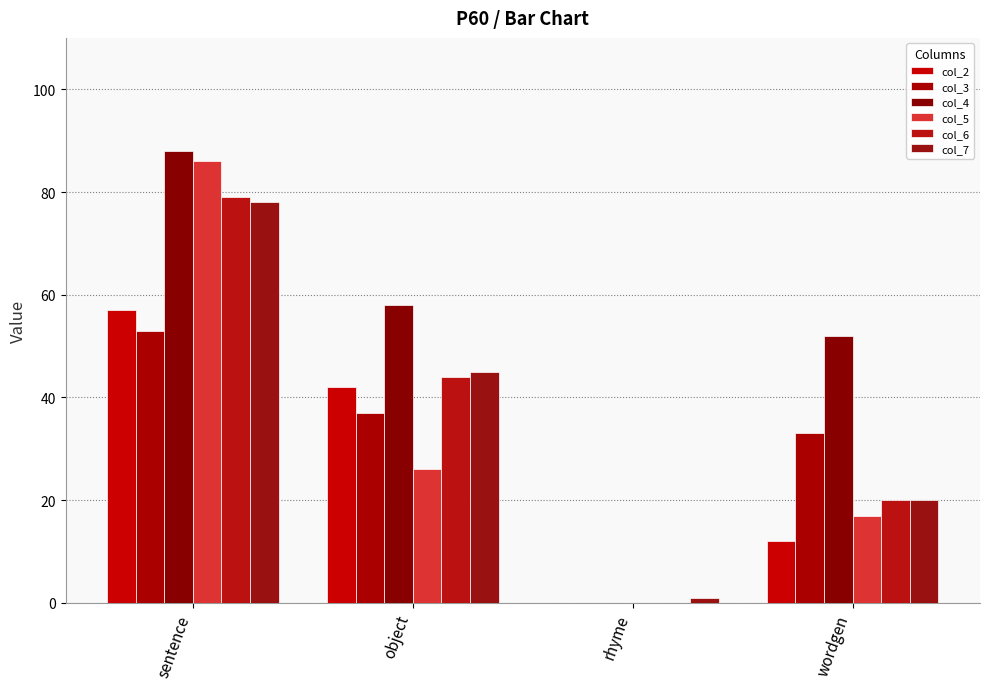

Where does the col_4 series first go above 58?

sentence